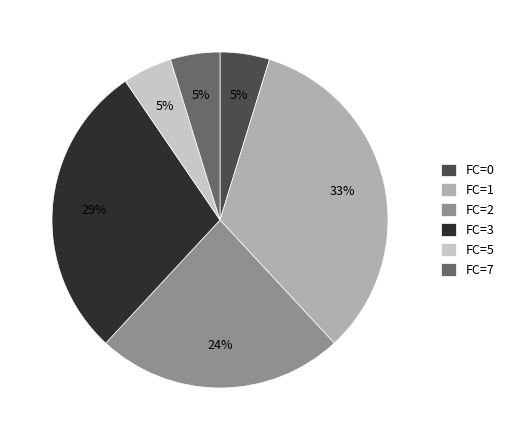

Is there a majority slice in this chart?

No